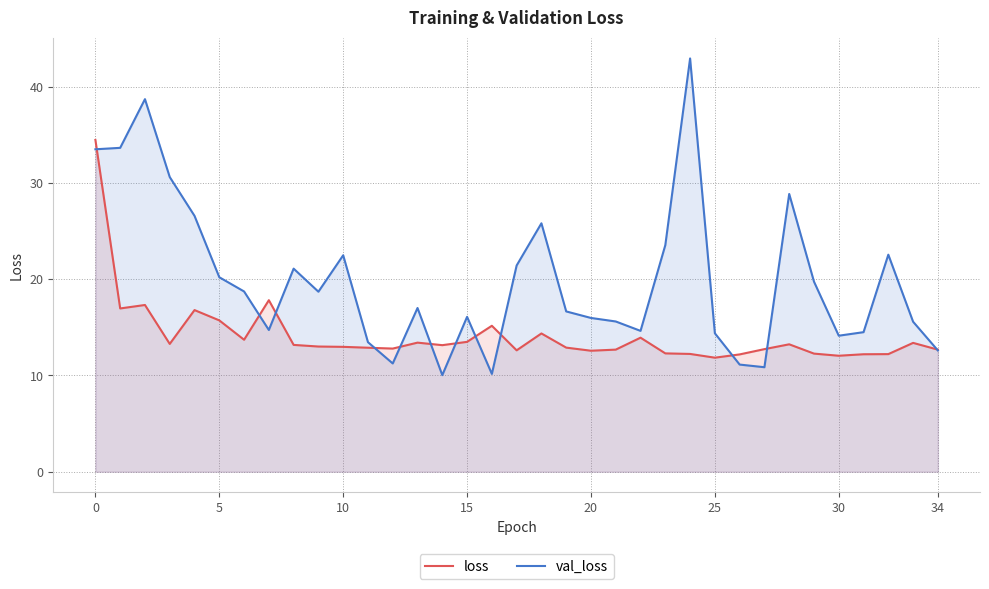

What is the sum of all val_loss values?

697.8